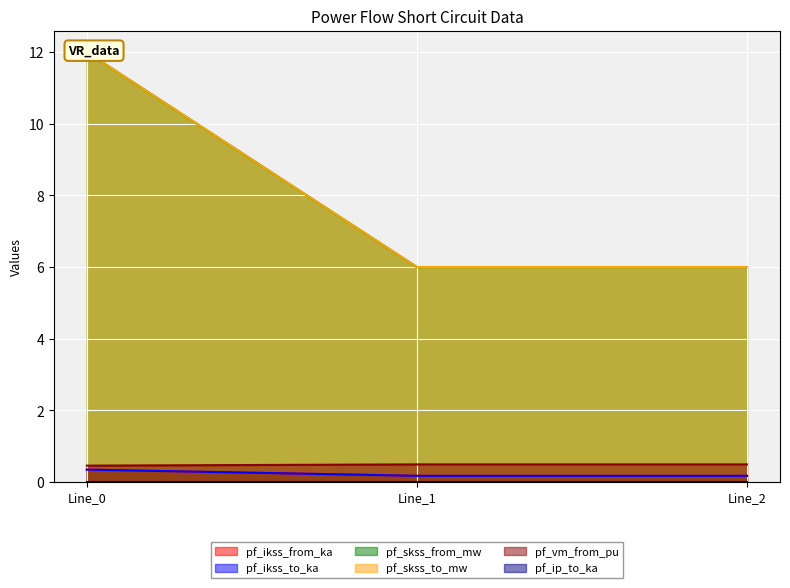

What is the total value across all series at Line_2?

12.8